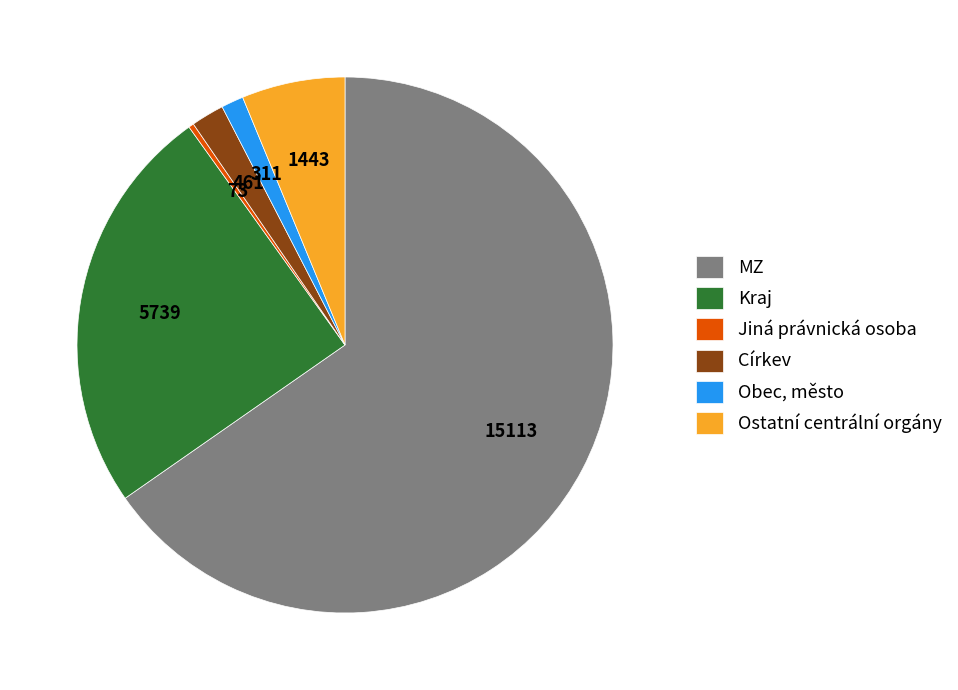

Combined, do Jiná právnická osoba and MZ account for over 50%?

Yes